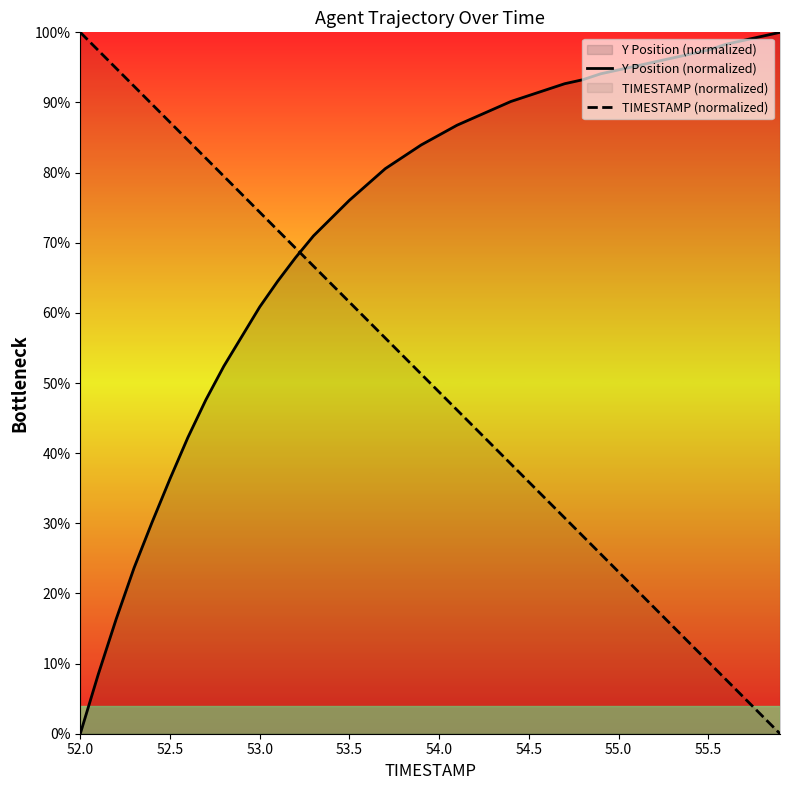

What is the difference between the maximum and minimum values in the Y Position (normalized) series?

100.0